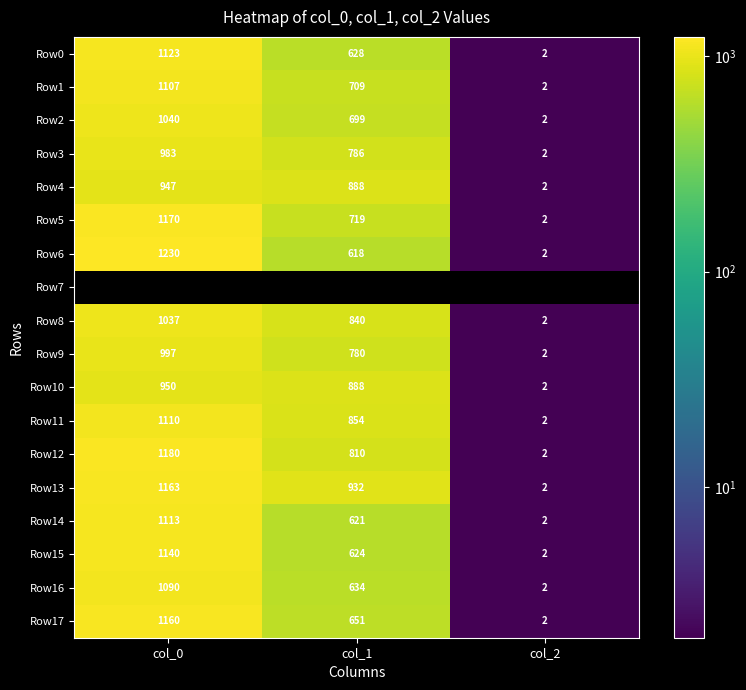

Rank the categories by Row17 value from highest to lowest.

col_0, col_1, col_2